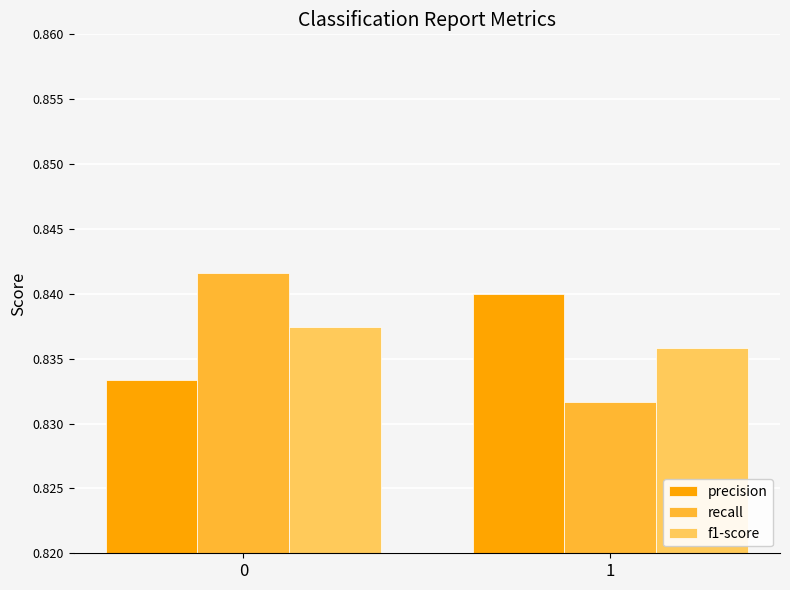

Which series changed the most between 0 and 1?

recall